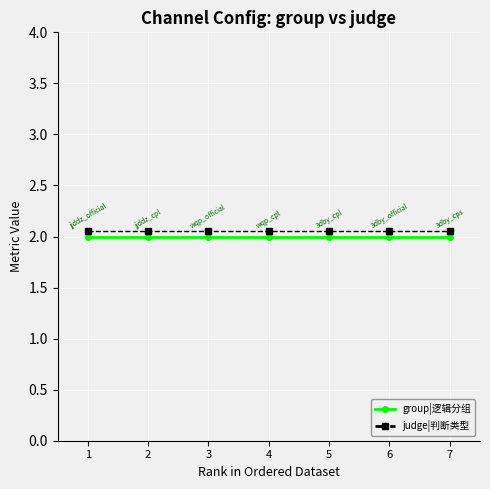

List the series in order of their peak value, highest first.

judge|判断类型, group|逻辑分组